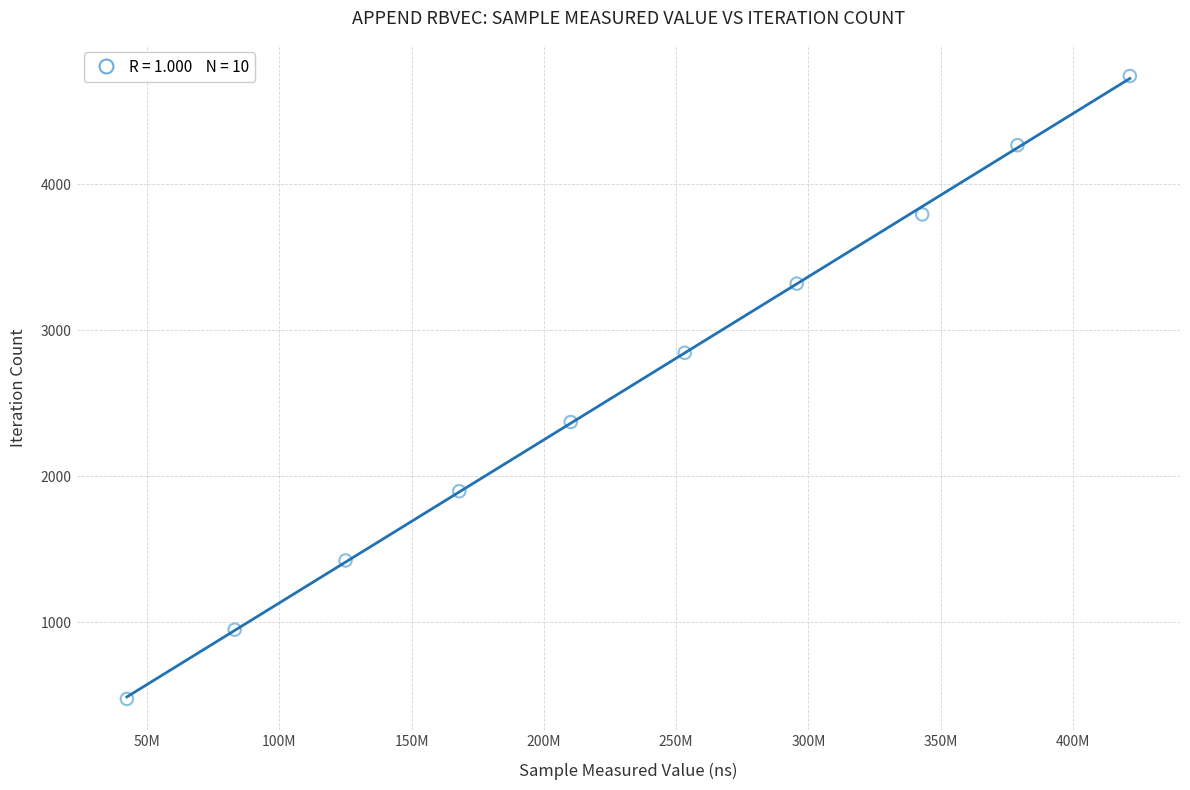

What is the average X value?

232107832